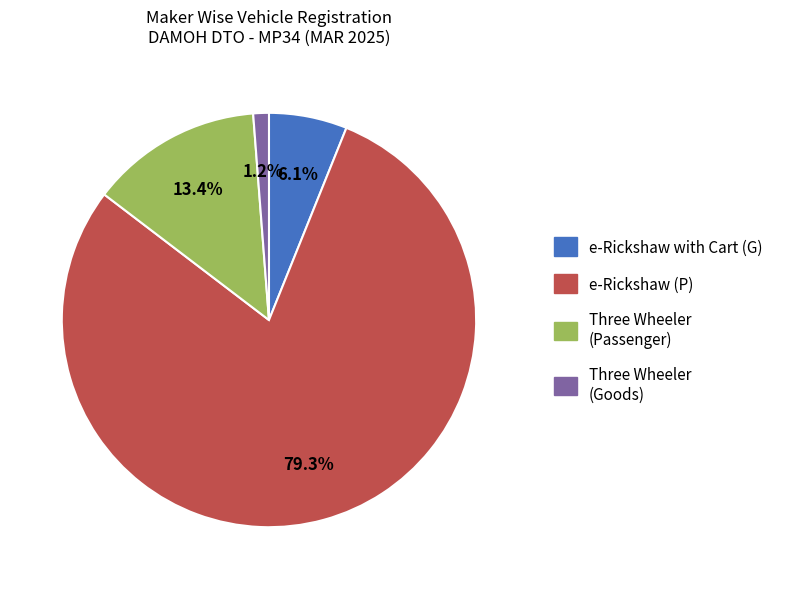

Which slice is the smallest?

Three Wheeler (Goods)